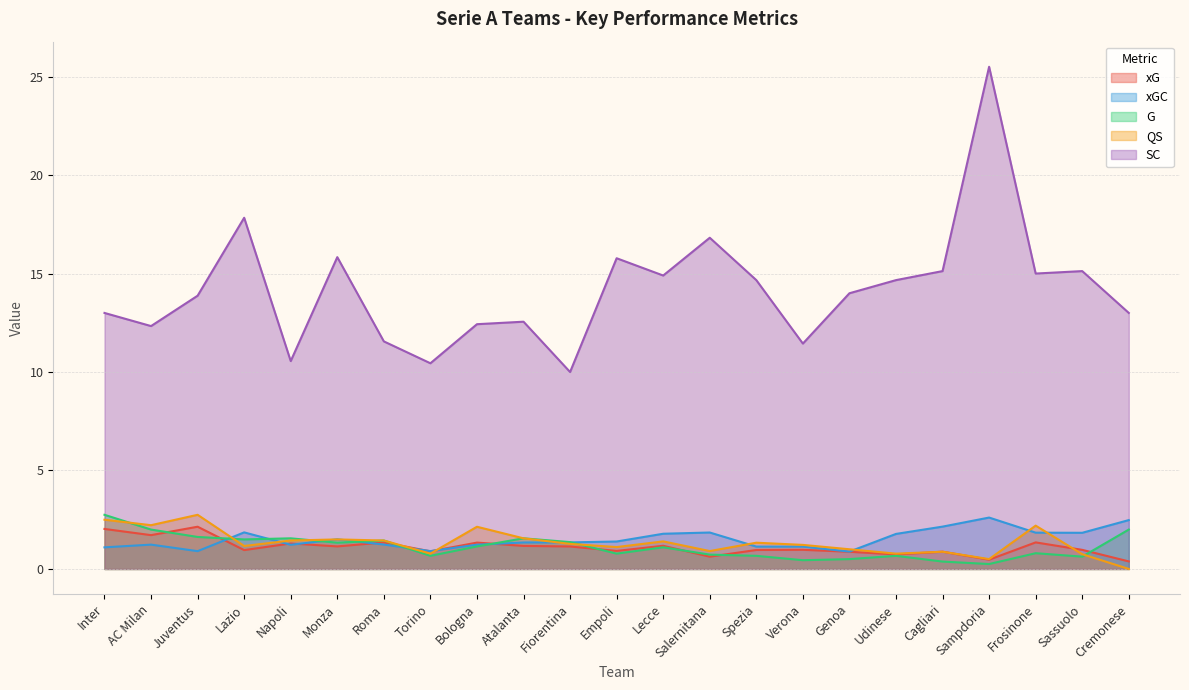

After their last crossing, which series has the higher values: QS or xGC?

xGC